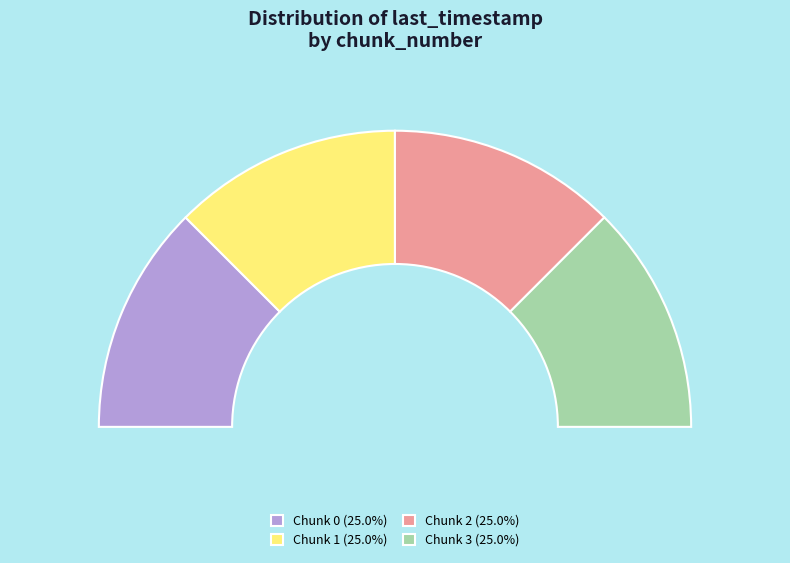

To the nearest percent, what portion does 0 represent?

25%